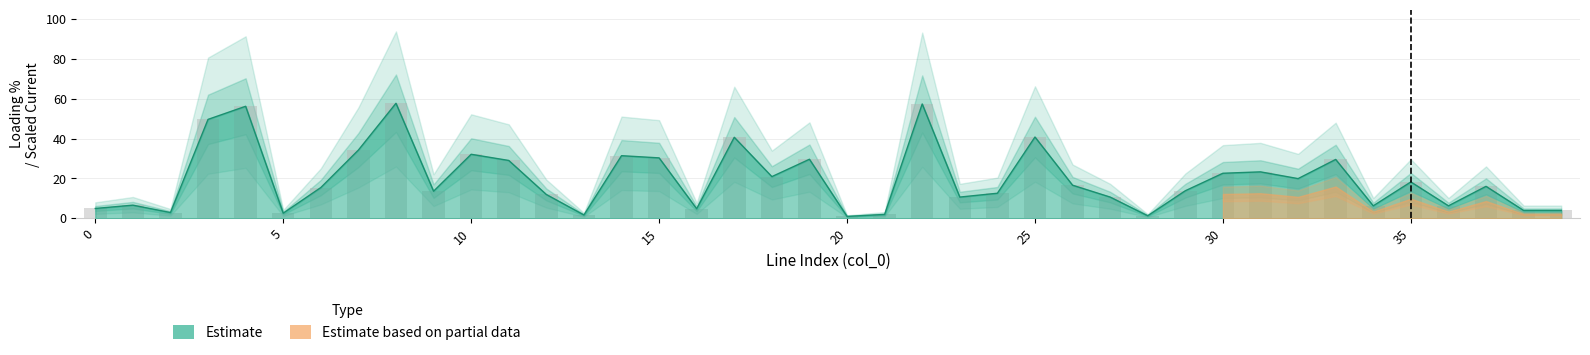

The value at 15 is 49.7. True or false?

True